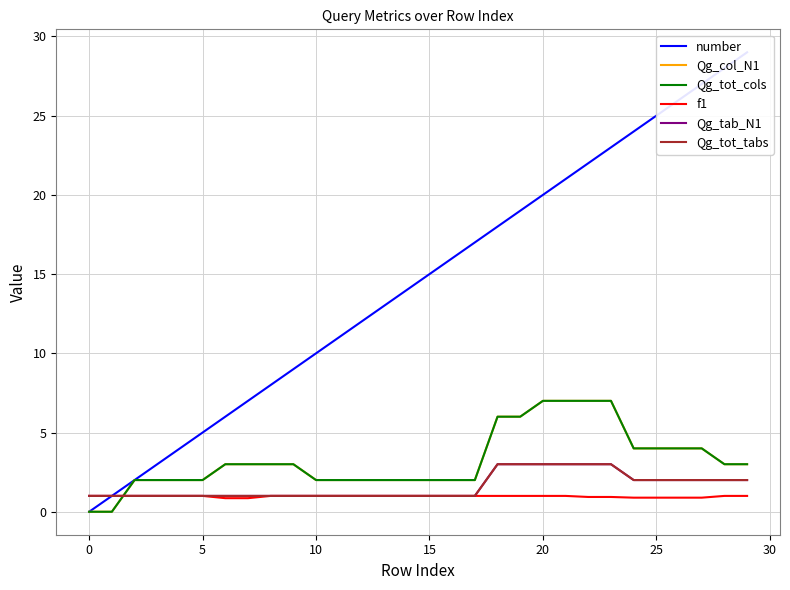

Is it true that f1 equals 1.0 at 15?

True